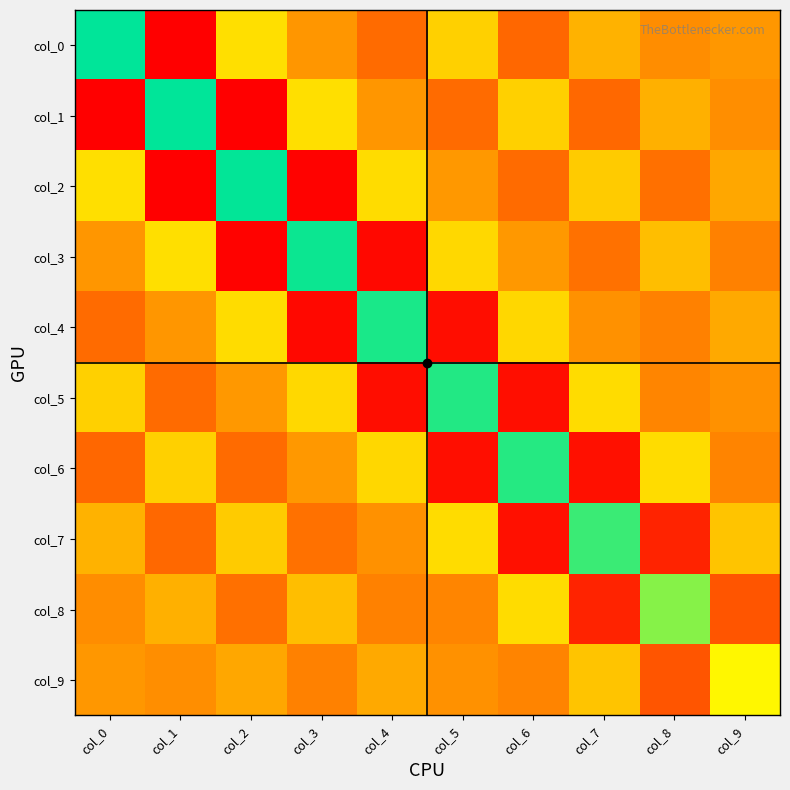

What is the maximum value shown in the chart?

6.6